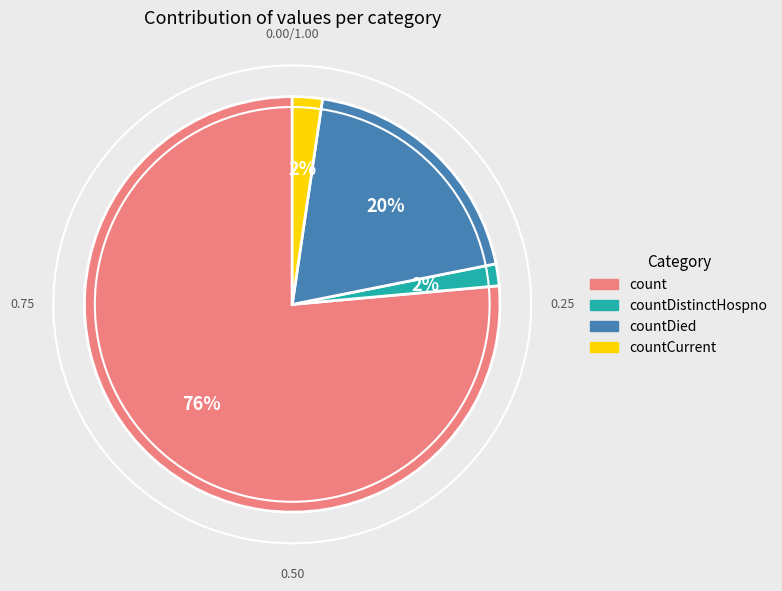

Does any single category account for the majority?

Yes